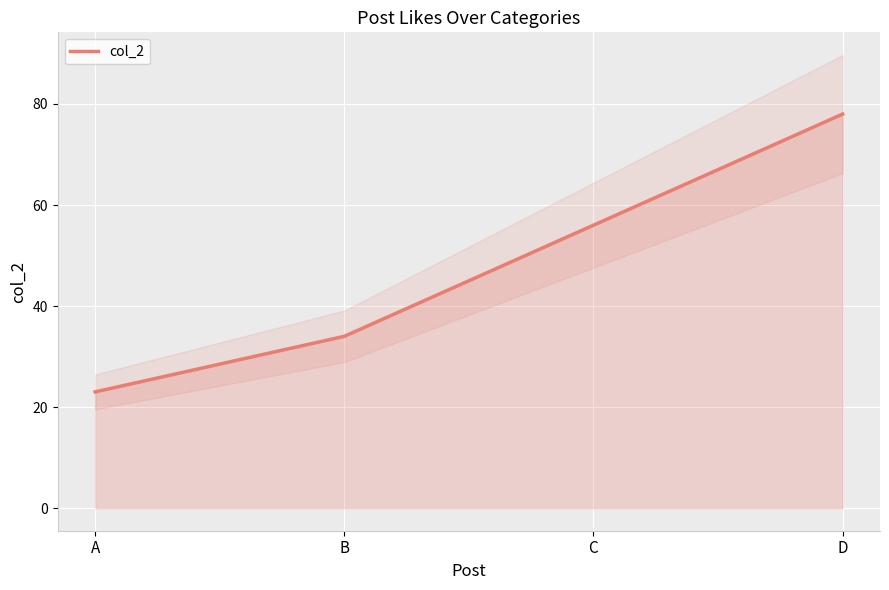

List the labels in order of value, smallest first.

A, B, C, D